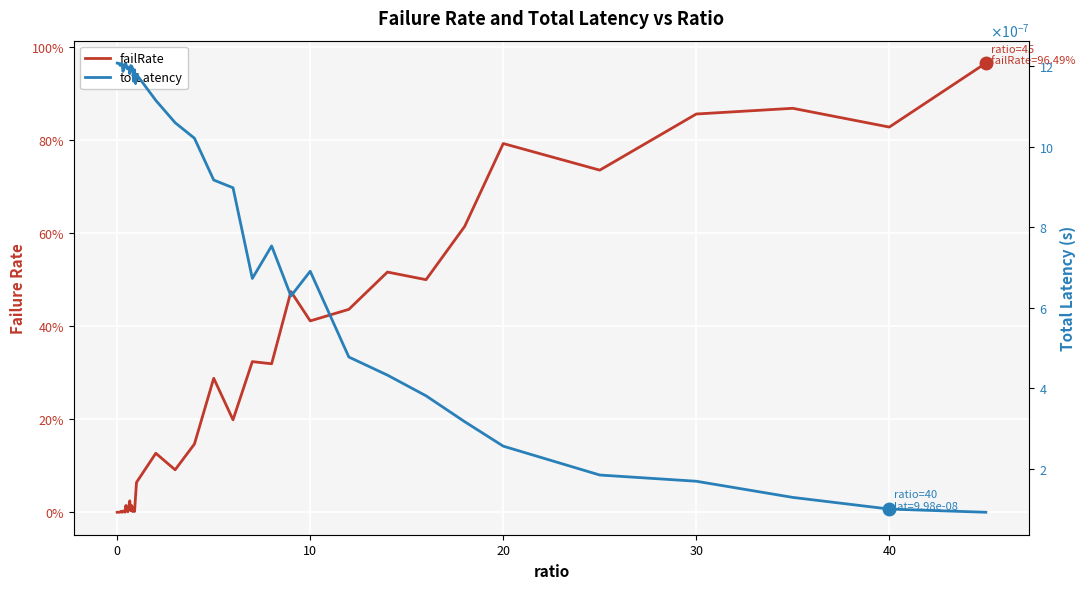

True or false: totLatency has a value of 0.0 at 27.

False